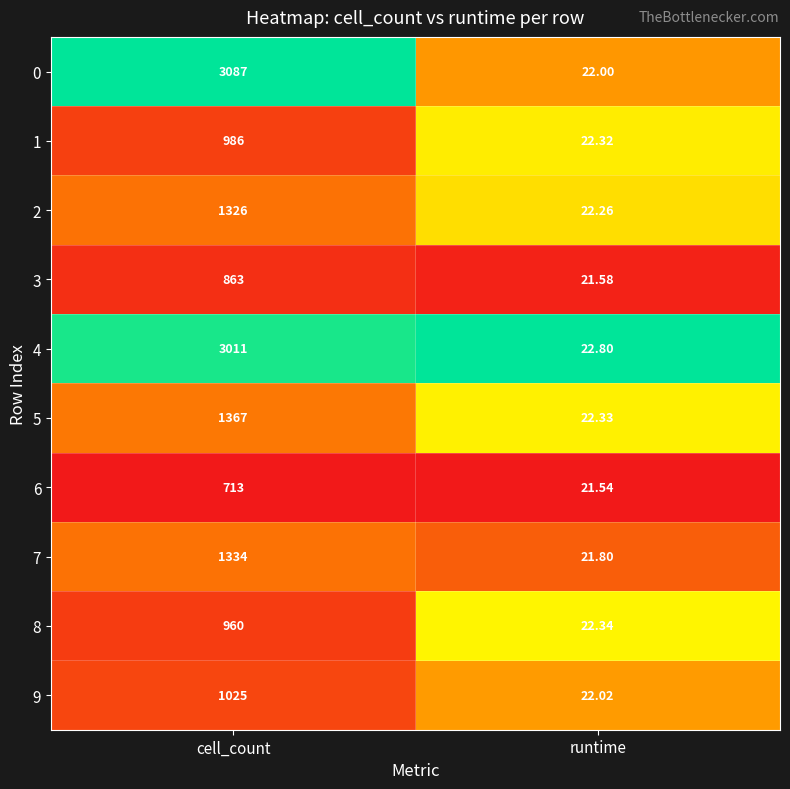

Which label corresponds to the smallest value in the chart?

runtime